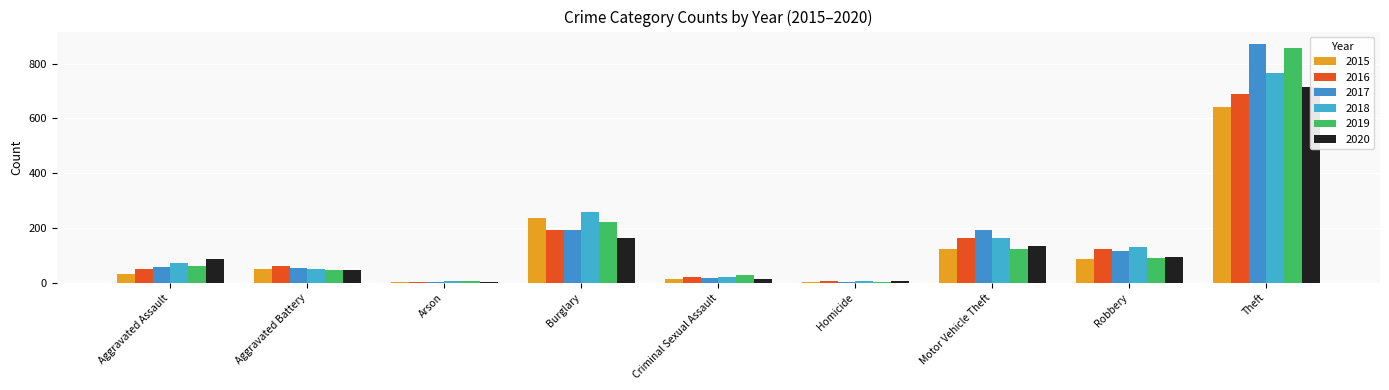

Which label corresponds to the smallest value in the chart?

Arson